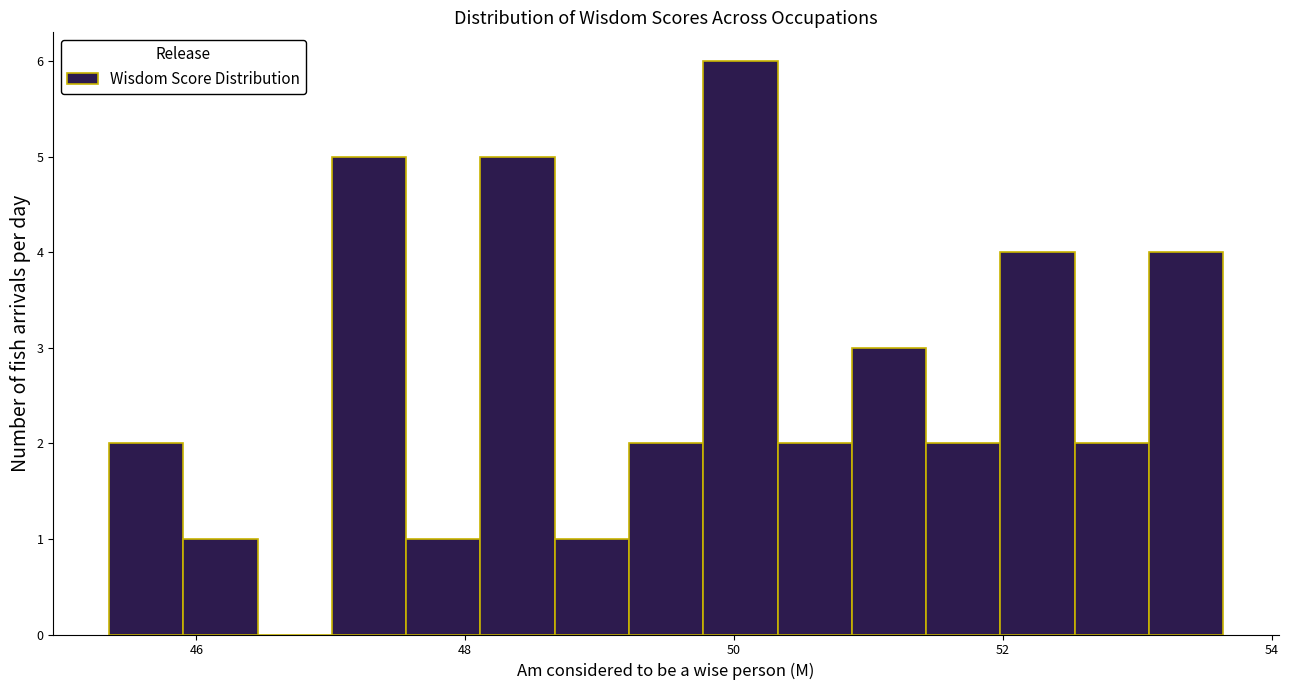

Read against the x-axis, roughly where is the centre of the tallest bar?

50.0